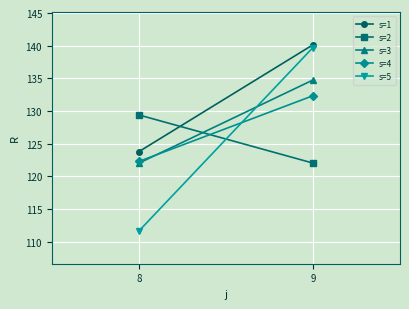

Between 9 and 8, which is larger?

9